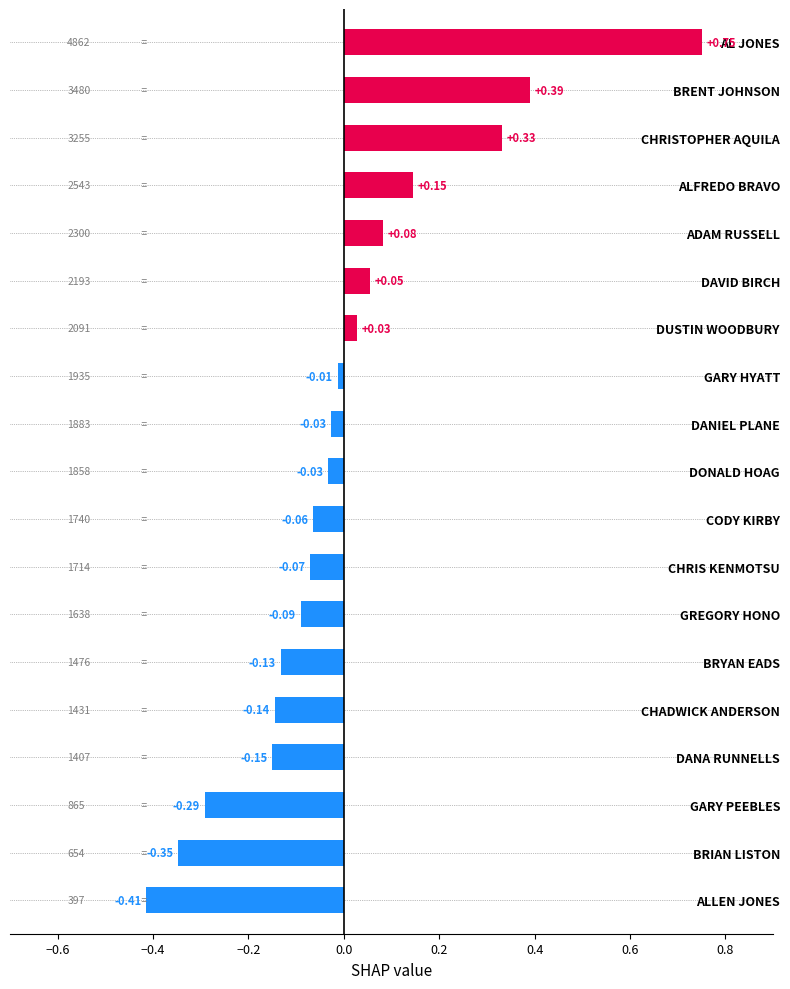

Which has a higher value, DAVID BIRCH or CHADWICK ANDERSON?

DAVID BIRCH